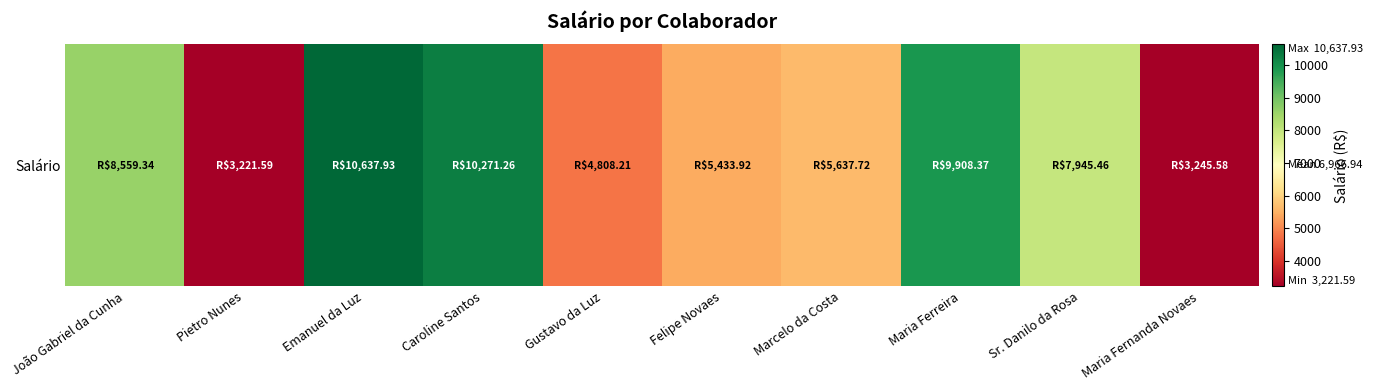

What is the maximum value shown in the chart?

10637.9